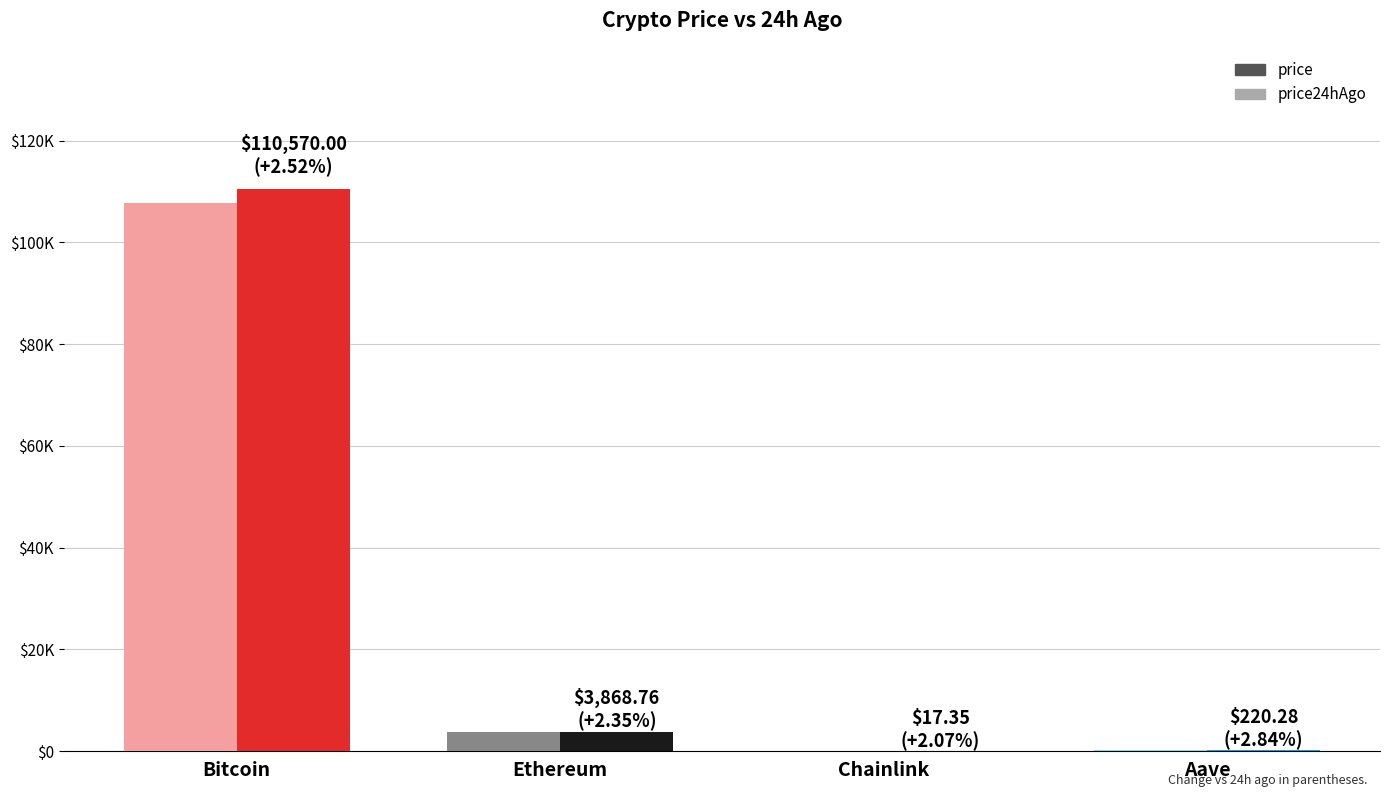

Reading right to left, extract all data points from this chart.

price24hAgo: 214.0	17.0	3778.0	107781.0
price: 220.3	17.4	3868.8	110570.0